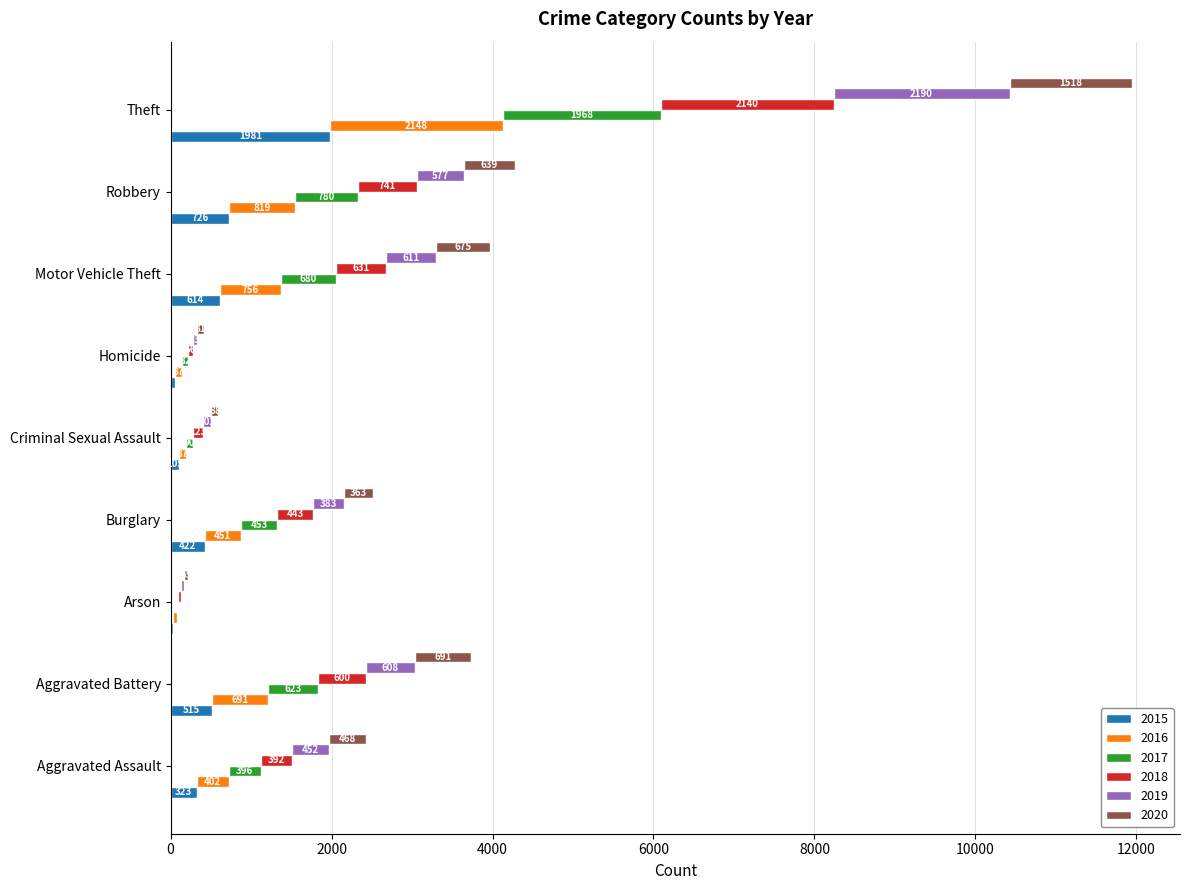

How many bars are there in total?

54